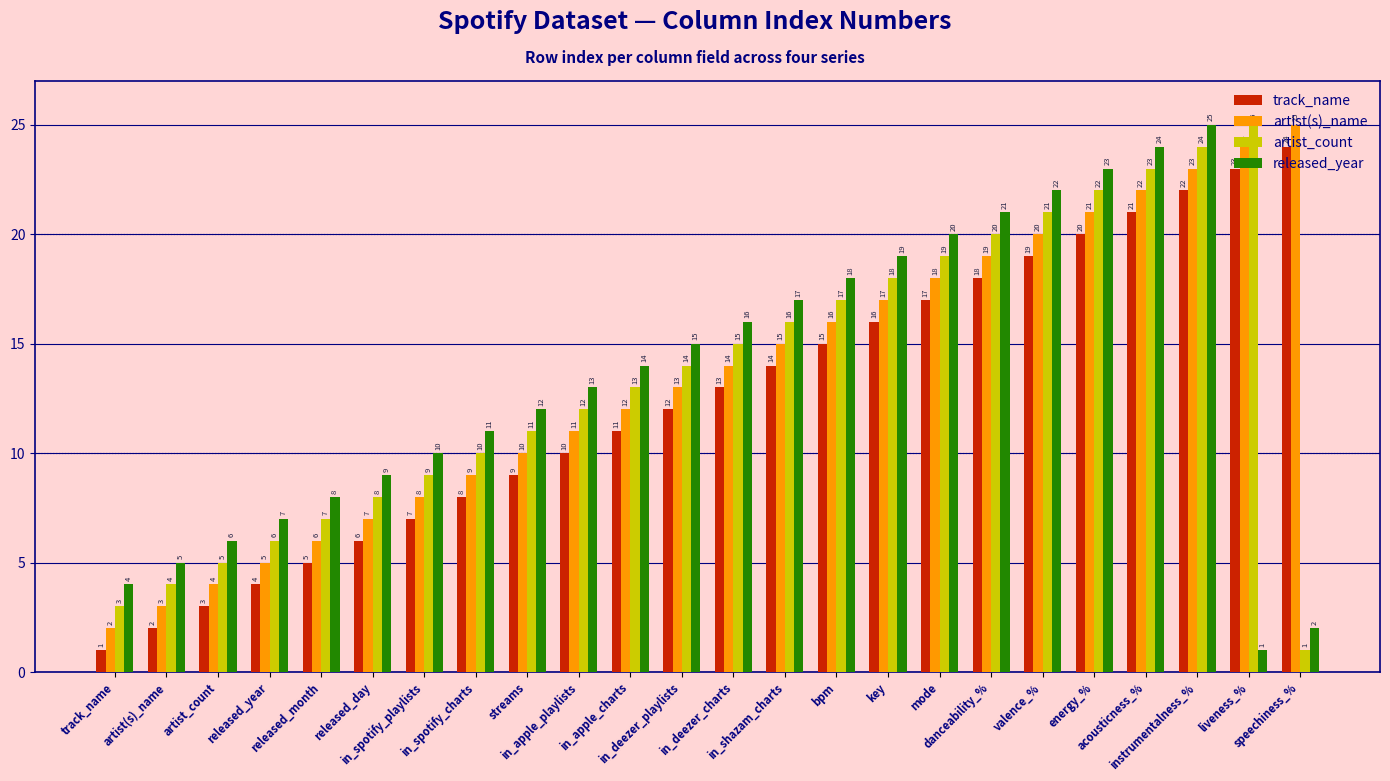

What is the average value of the artist(s)_name series?

14